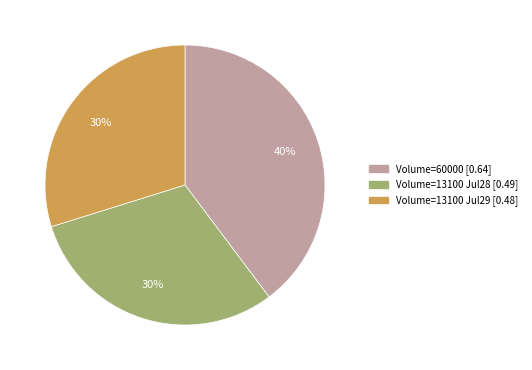

Does any single category account for the majority?

No